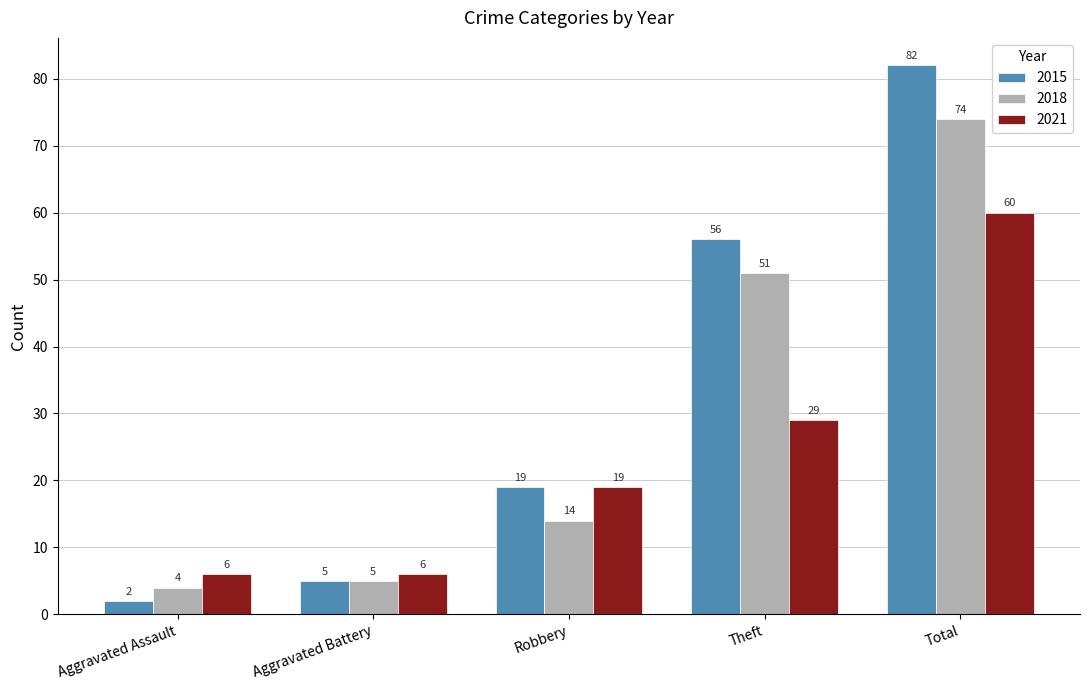

Reading right to left, list all the values displayed in this chart.

2015: Total=82	Theft=56	Robbery=19	Aggravated Battery=5	Aggravated Assault=2
2018: Total=74	Theft=51	Robbery=14	Aggravated Battery=5	Aggravated Assault=4
2021: Total=60	Theft=29	Robbery=19	Aggravated Battery=6	Aggravated Assault=6